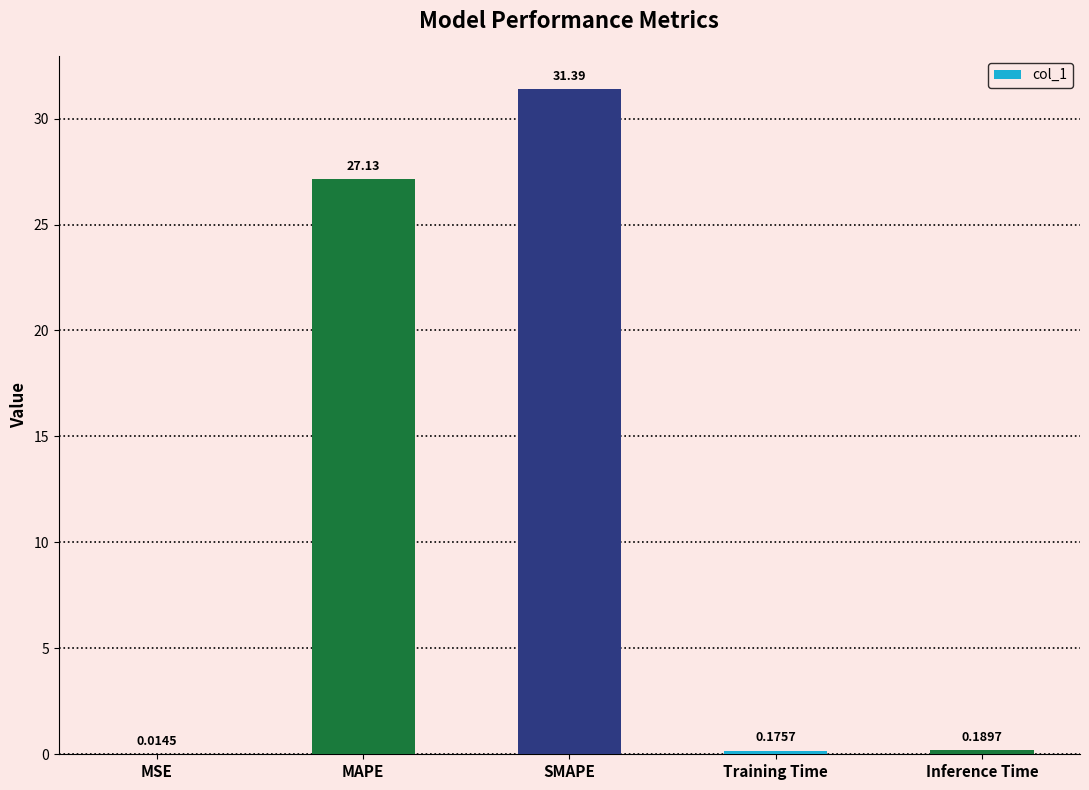

What is the sum of all values?

58.9